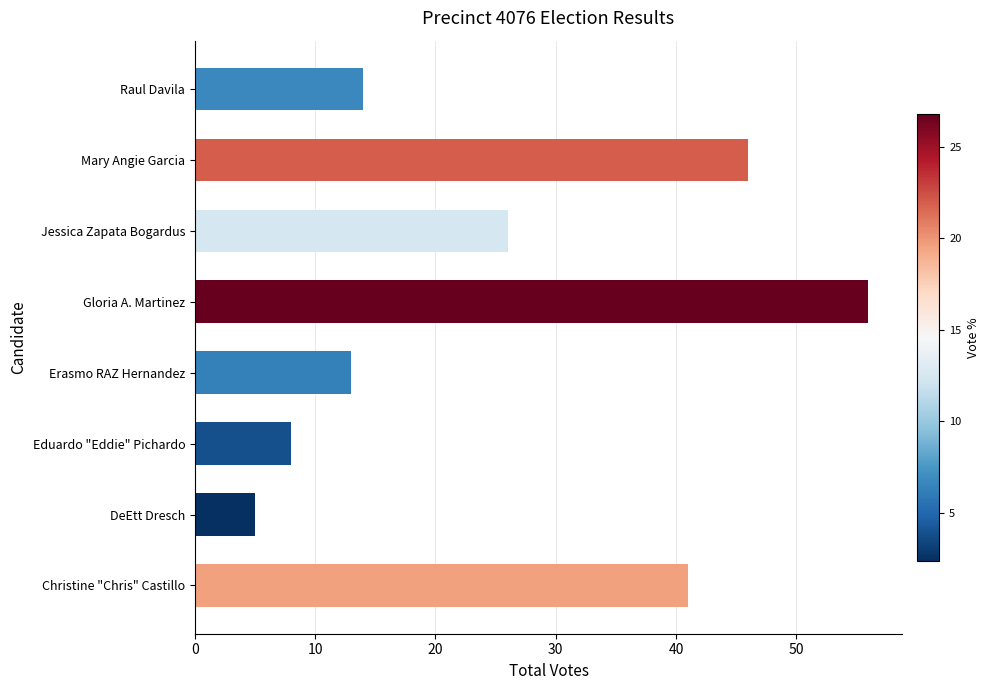

At which category does the chart reach its minimum across all series?

DeEtt Dresch